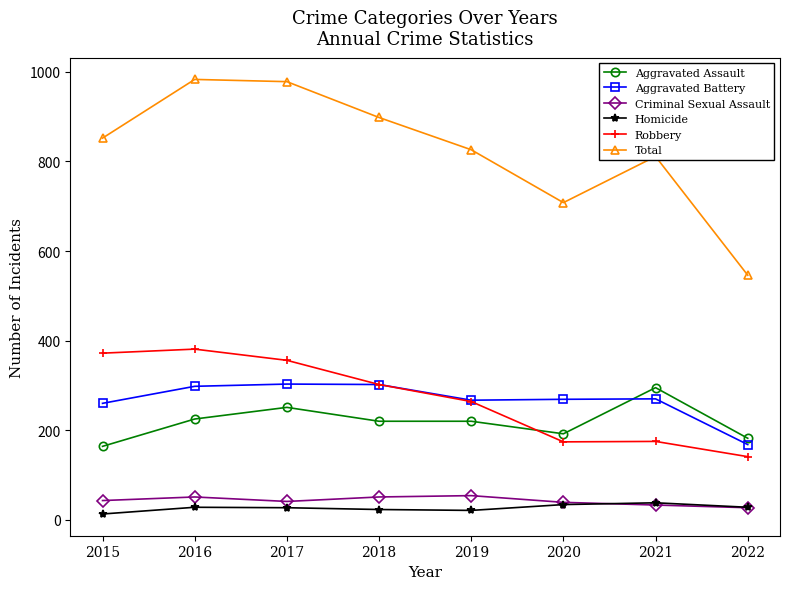

What is the value of the Aggravated Assault point at the 4th from the left?

220